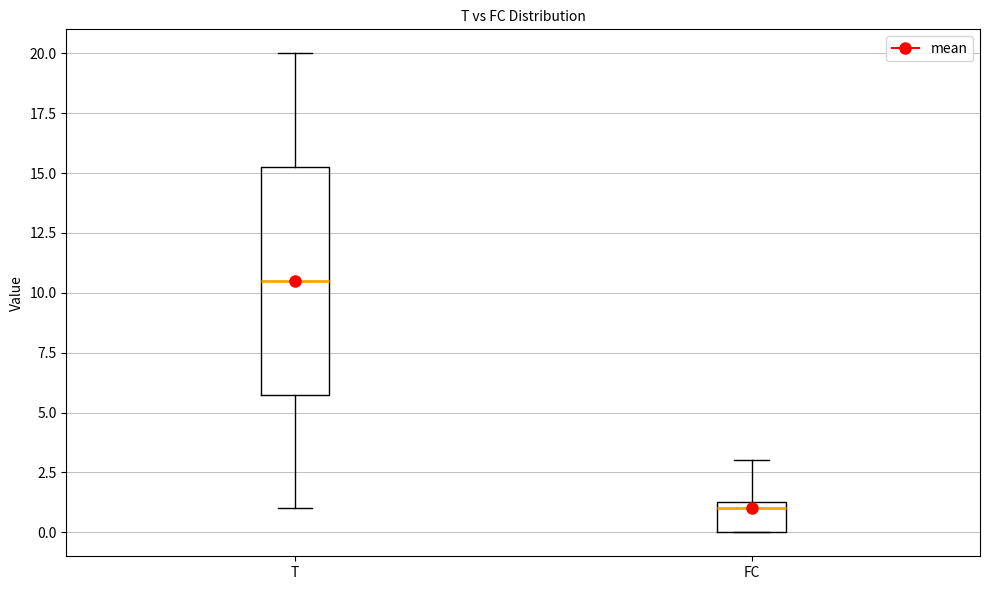

Which box's median line is the highest?

T